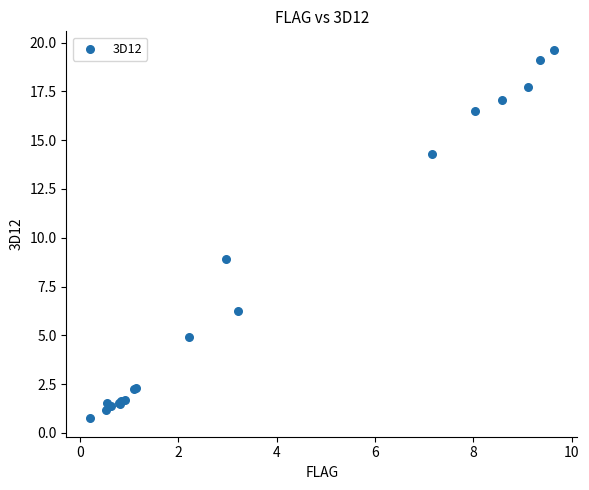

What Y value in the scatter plot is closest to 10?

8.9